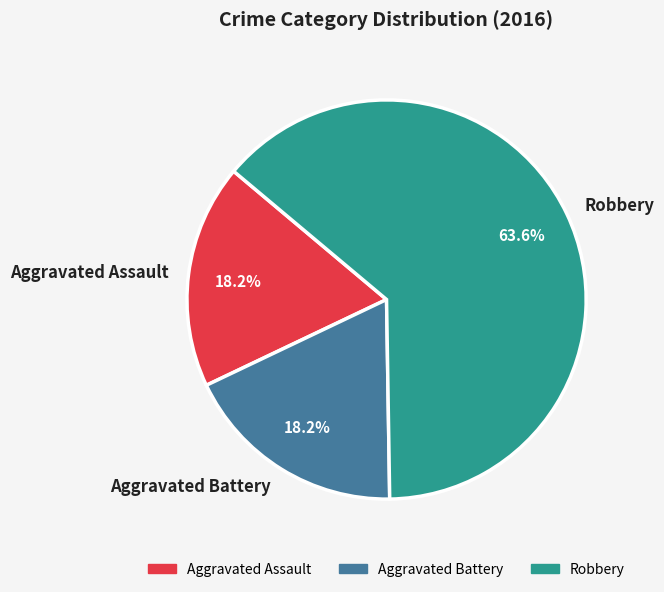

Which has a higher value, Robbery or Aggravated Assault?

Robbery